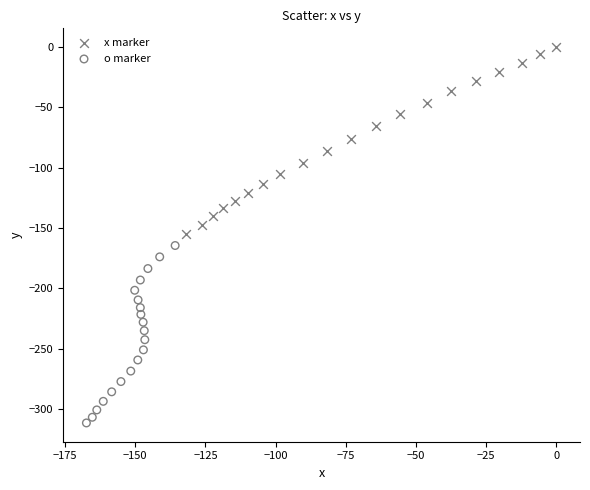

Which series reaches the minimum Y coordinate?

o marker